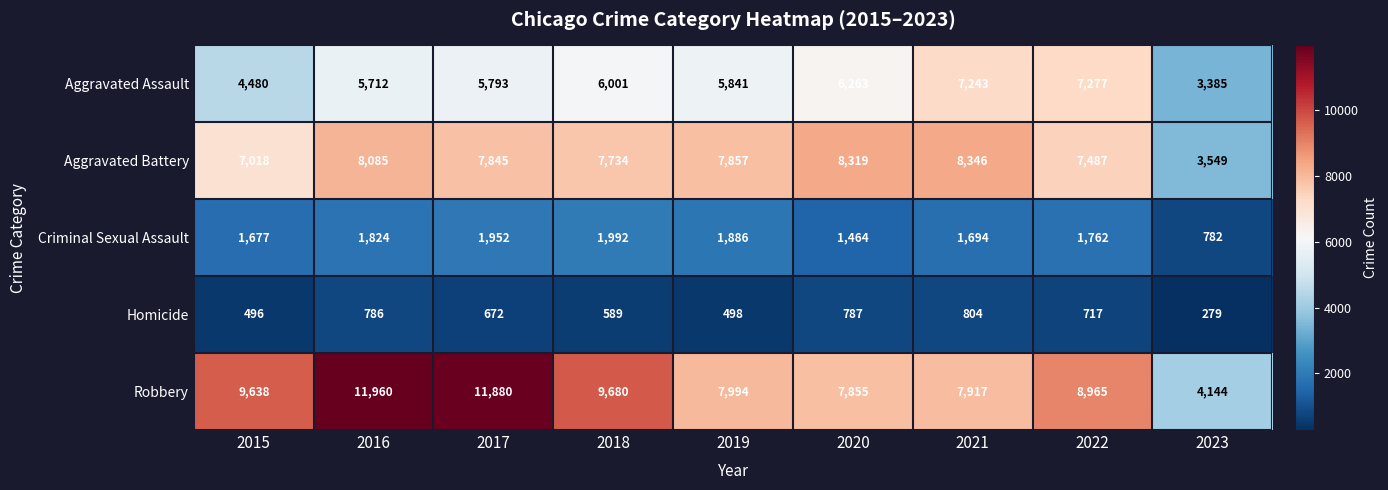

At which category is the sum across all series the highest?

2016